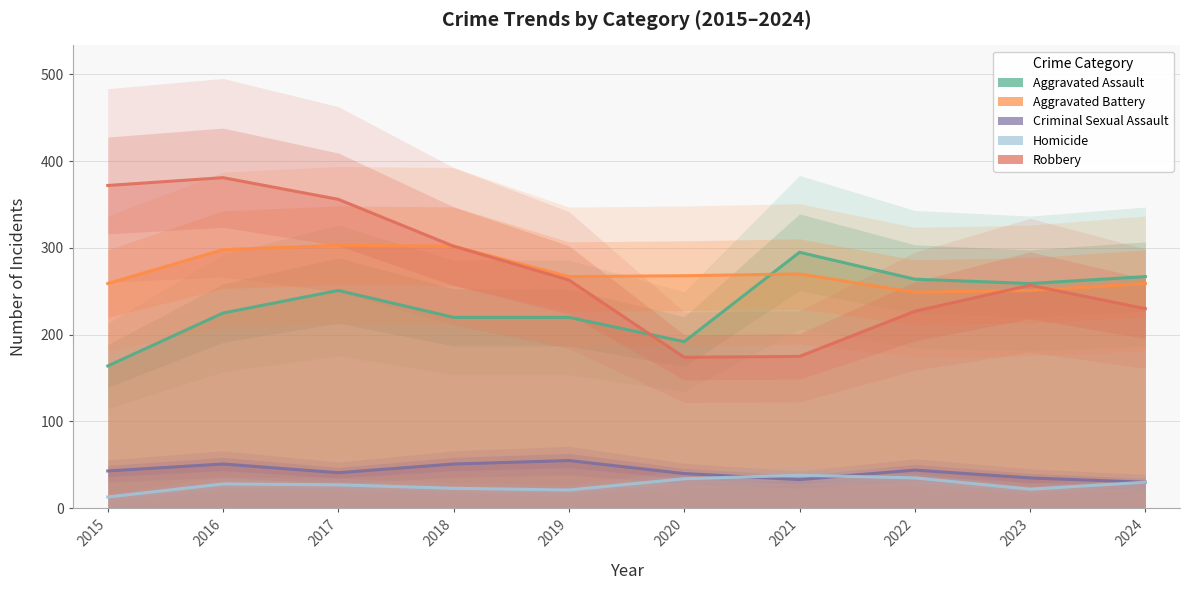

Which series has the widest spread of values?

Robbery